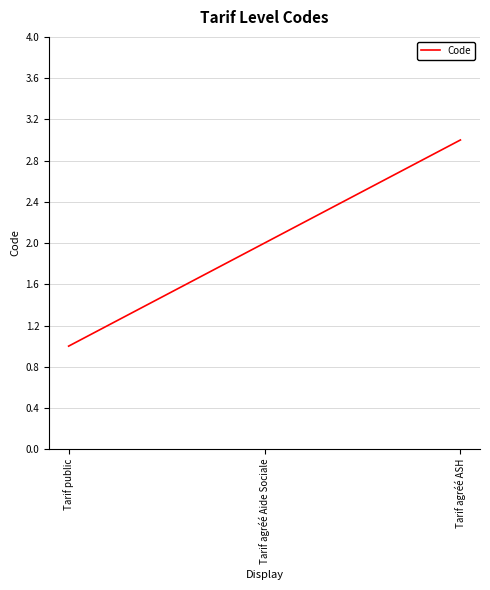

What is the difference between the maximum and minimum values?

2